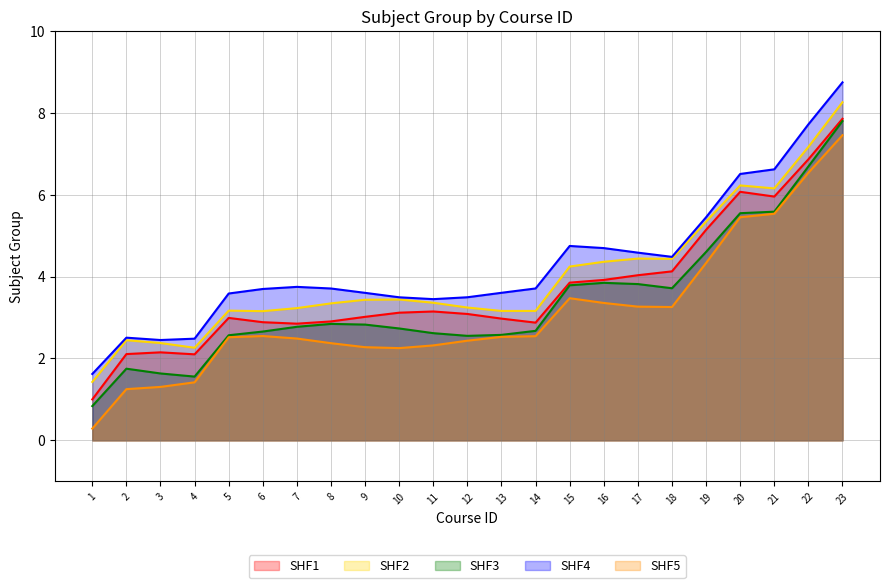

True or false: the data has more than 1 interior local peaks.

True